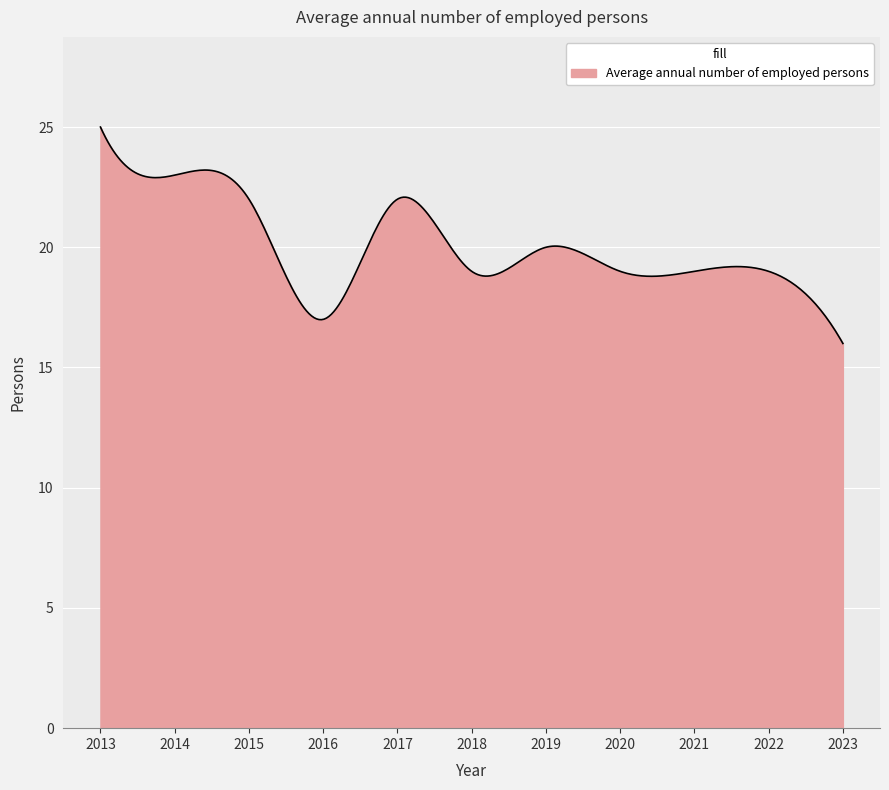

What is the difference between the maximum and minimum values?

9.0